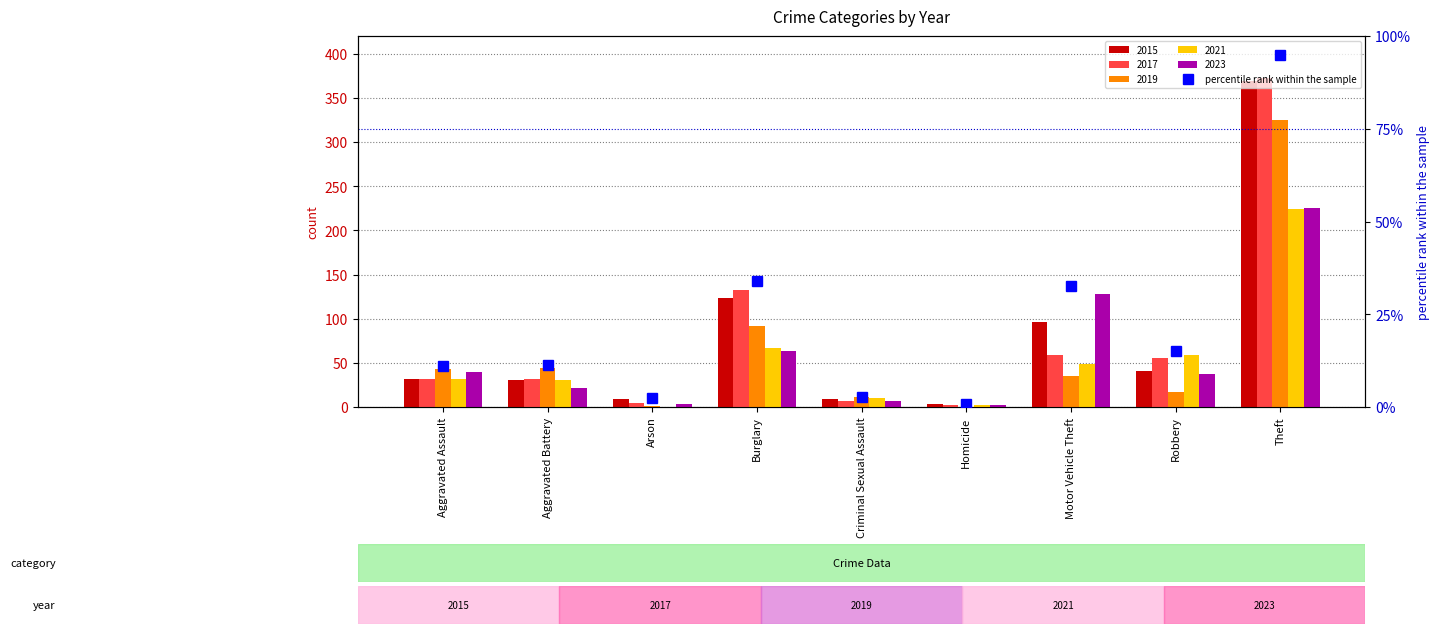

The chart shows a value of 32.7 at Motor Vehicle Theft. True or false?

True